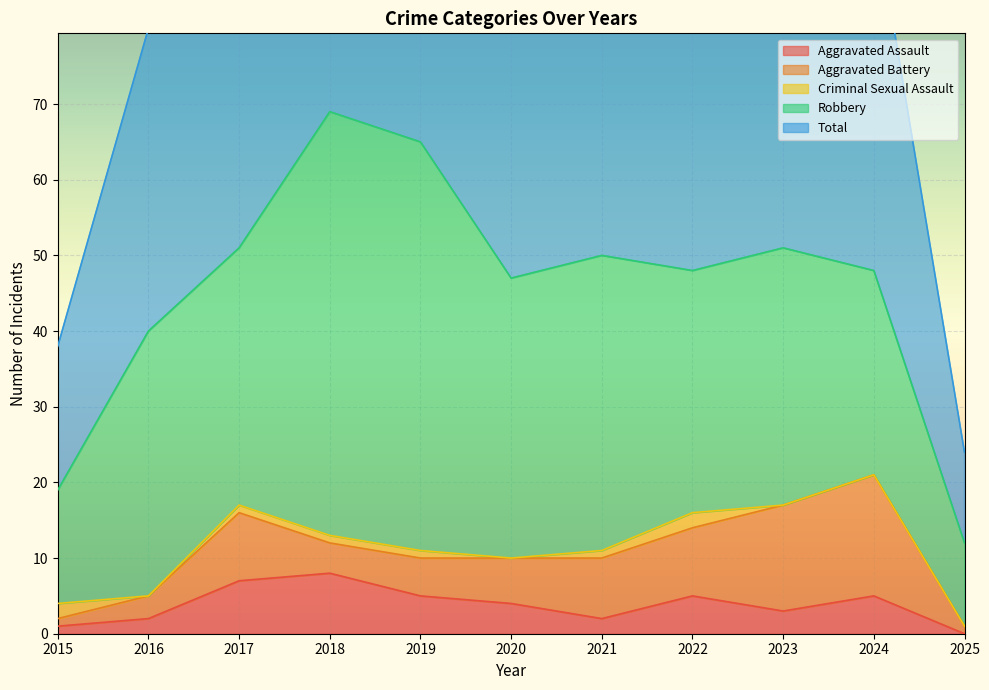

Reading left to right, extract all data points from this chart.

Aggravated Assault: 1	2	7	8	5	4	2	5	3	5	0
Aggravated Battery: 1	3	9	4	5	6	8	9	14	16	1
Criminal Sexual Assault: 2	0	1	1	1	0	1	2	0	0	0
Robbery: 15	35	34	56	54	37	39	32	34	27	11
Total: 19	40	51	69	65	47	50	49	51	48	12